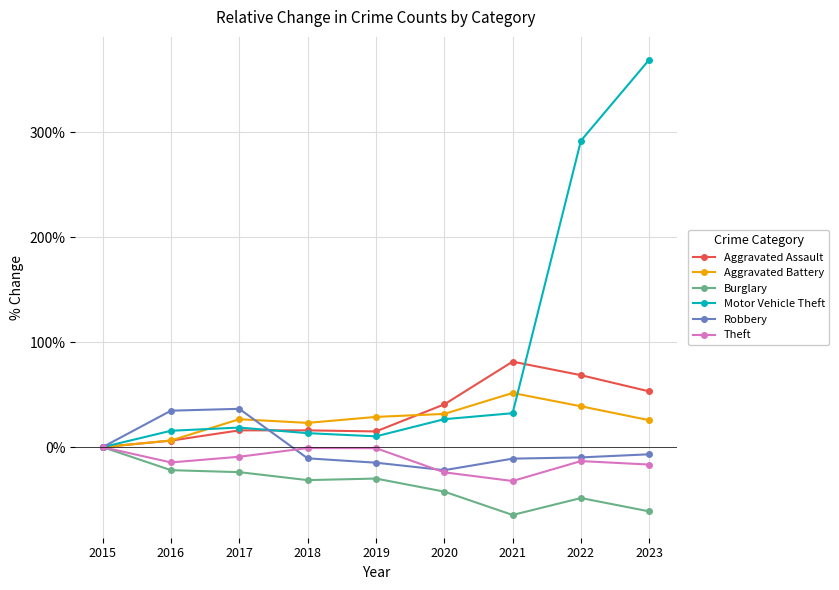

What is the approximate value of Aggravated Battery at 2016?

6.3